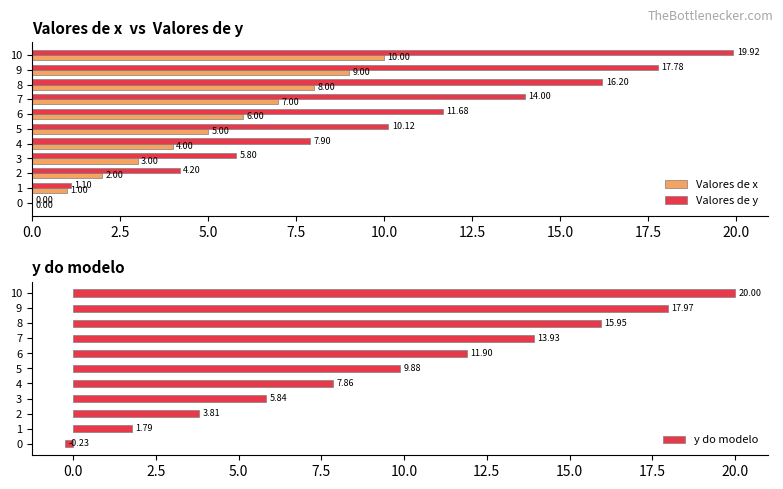

What is the sum of the Valores de x values at 9 and 3?

12.0